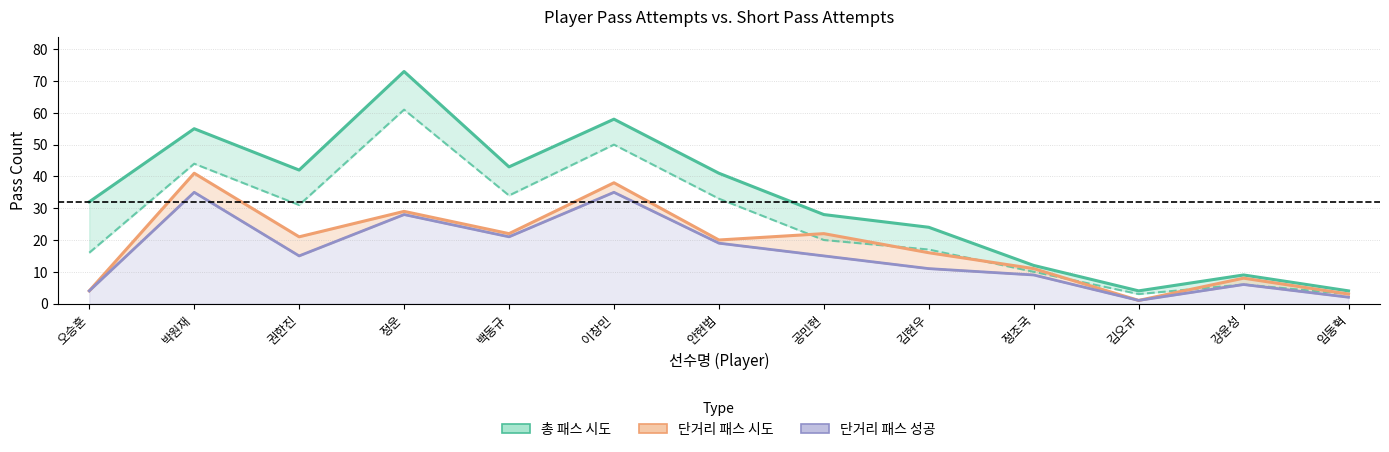

Which series changed the most between 정운 and 백동규?

총 패스 시도